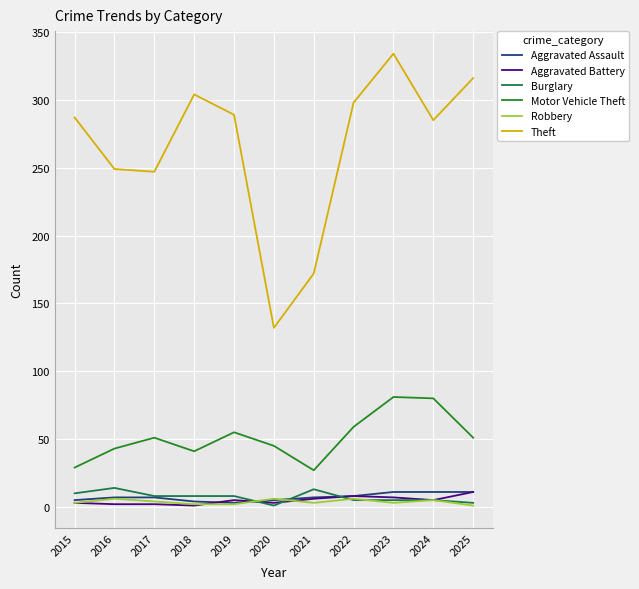

What is the lowest value of the Motor Vehicle Theft series?

27